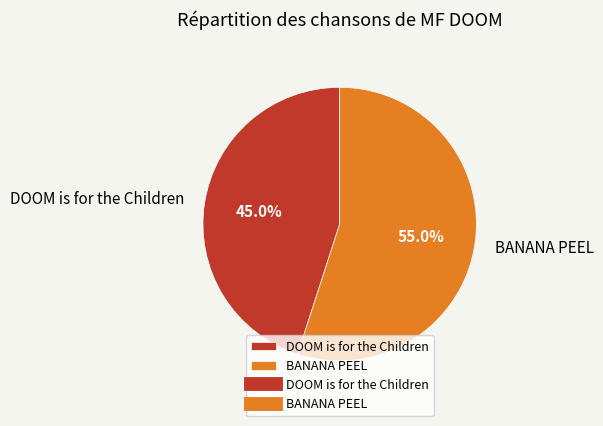

Do DOOM is for the Children and BANANA PEEL together represent more than half of the pie?

Yes